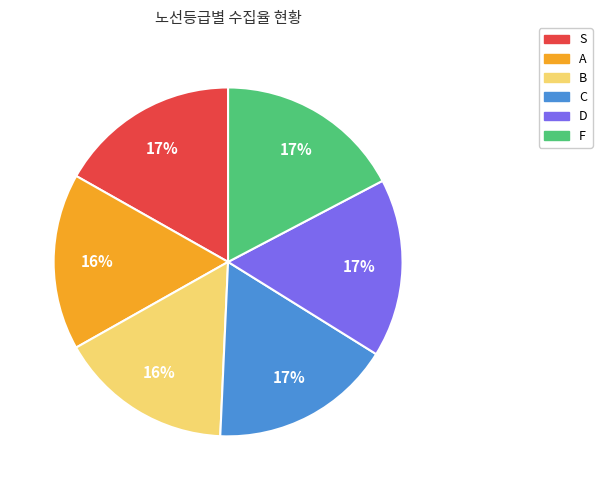

To the nearest percent, what is the average slice percentage?

17%